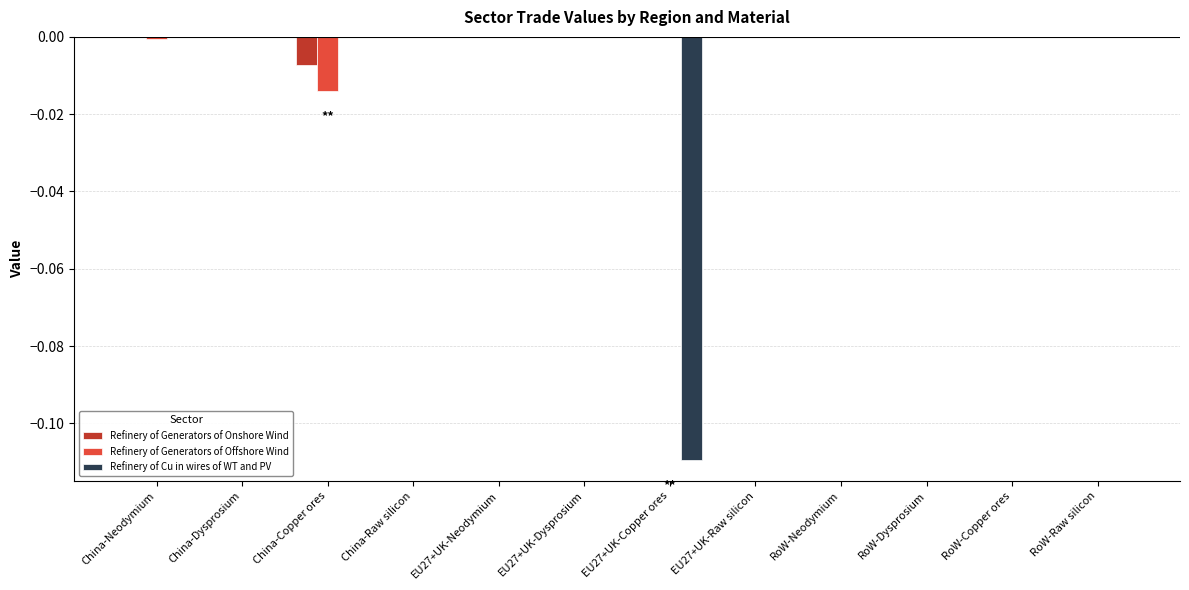

How many Refinery of Generators of Onshore Wind values are between 0 and 1?

11